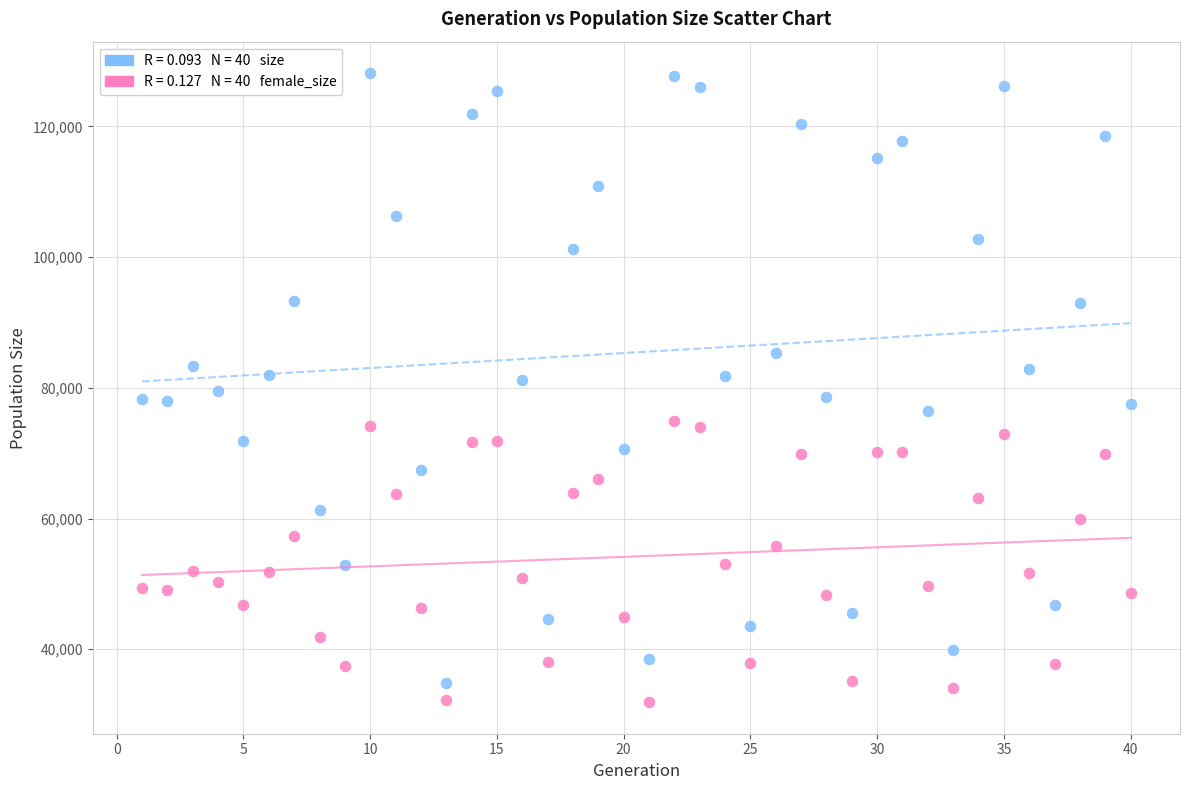

Across all data points, what is the range of X values (max minus min)?

39